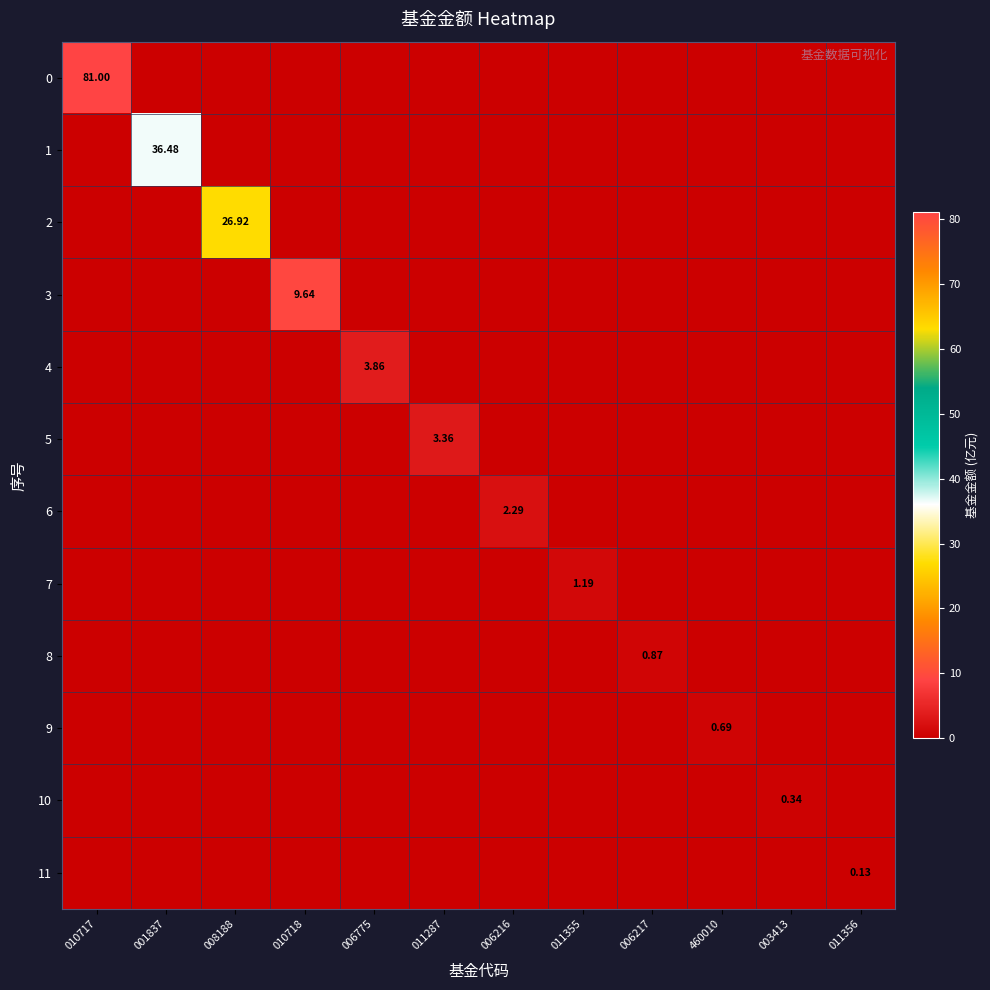

What is the difference between the 9 values at 460010 and 003413?

0.7